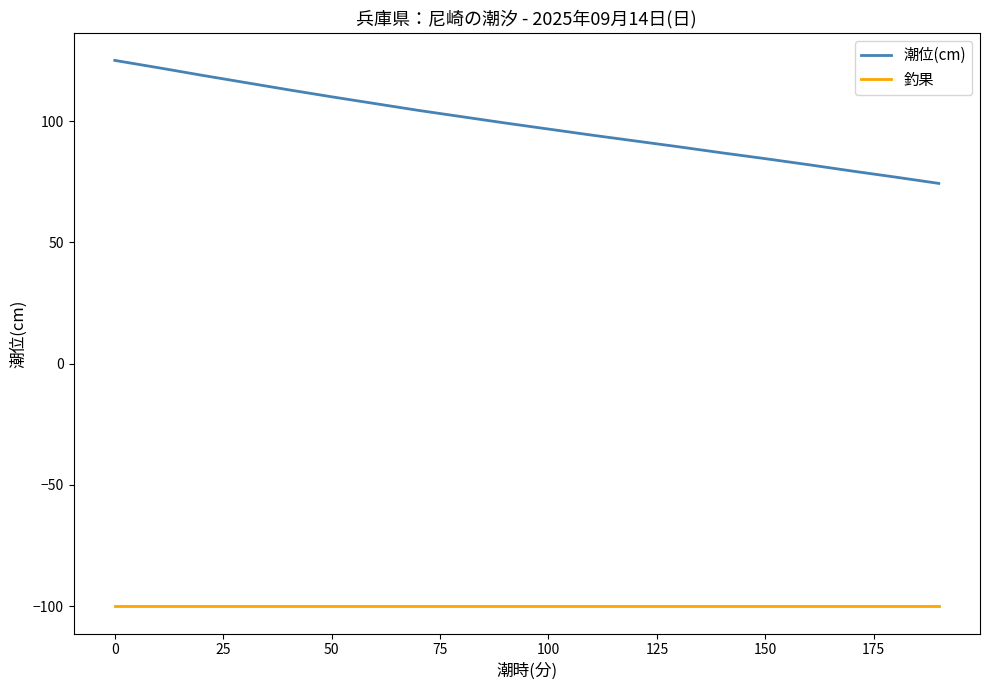

Which series has the largest total across all categories?

潮位(cm)